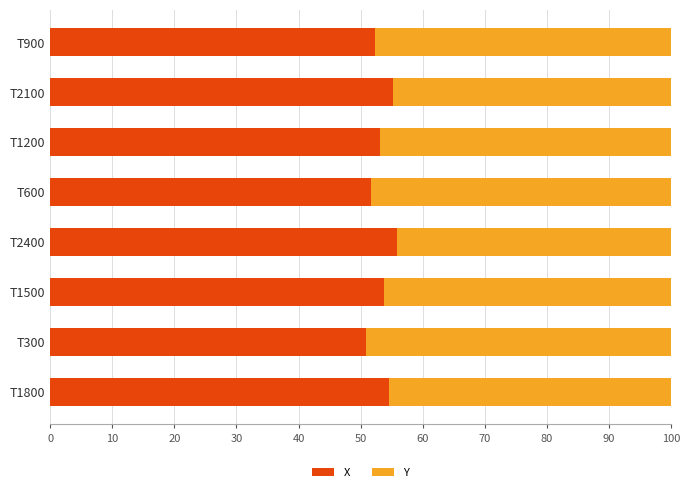

Count the number of data series in this chart.

2